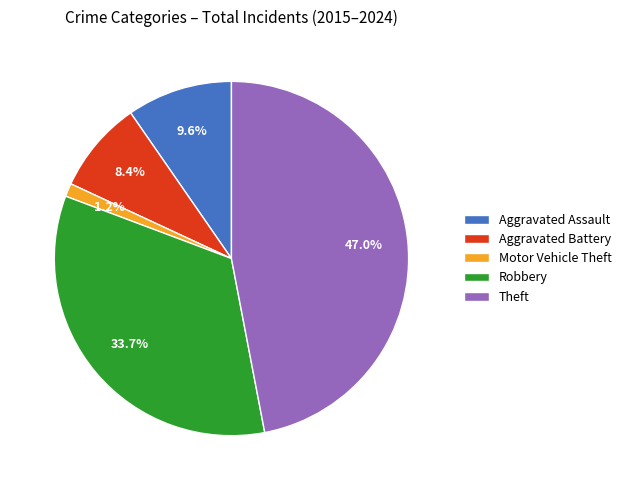

Which has a higher value, Robbery or Theft?

Theft